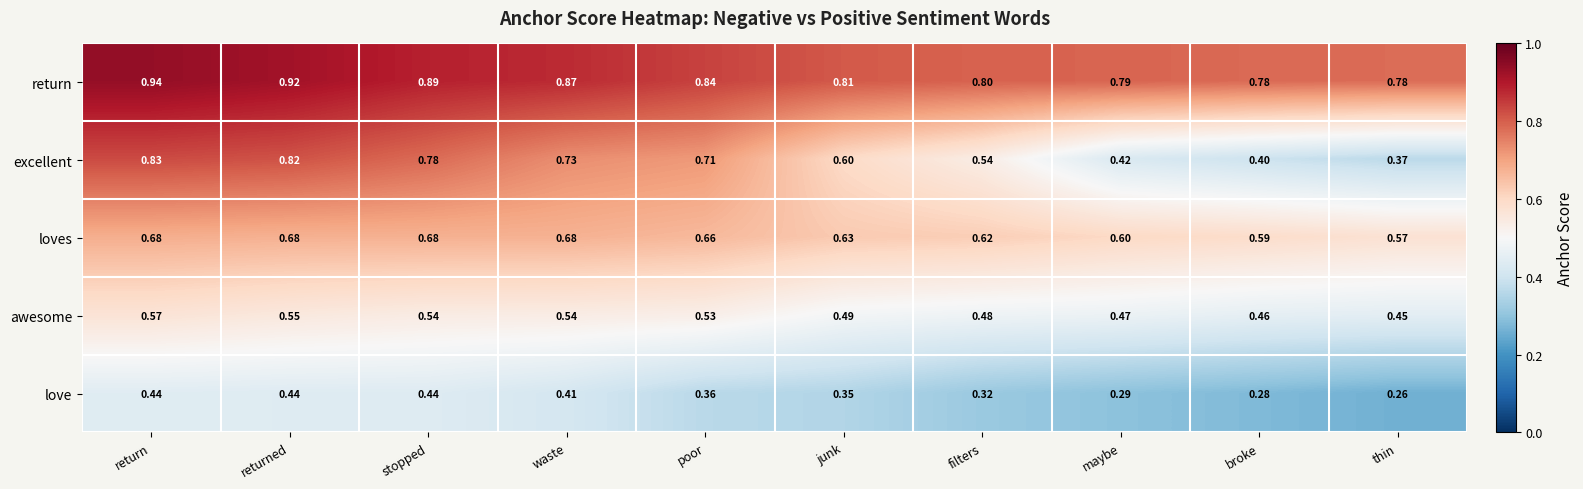

At returned, list the series in order from smallest to largest.

love, awesome, loves, excellent, return